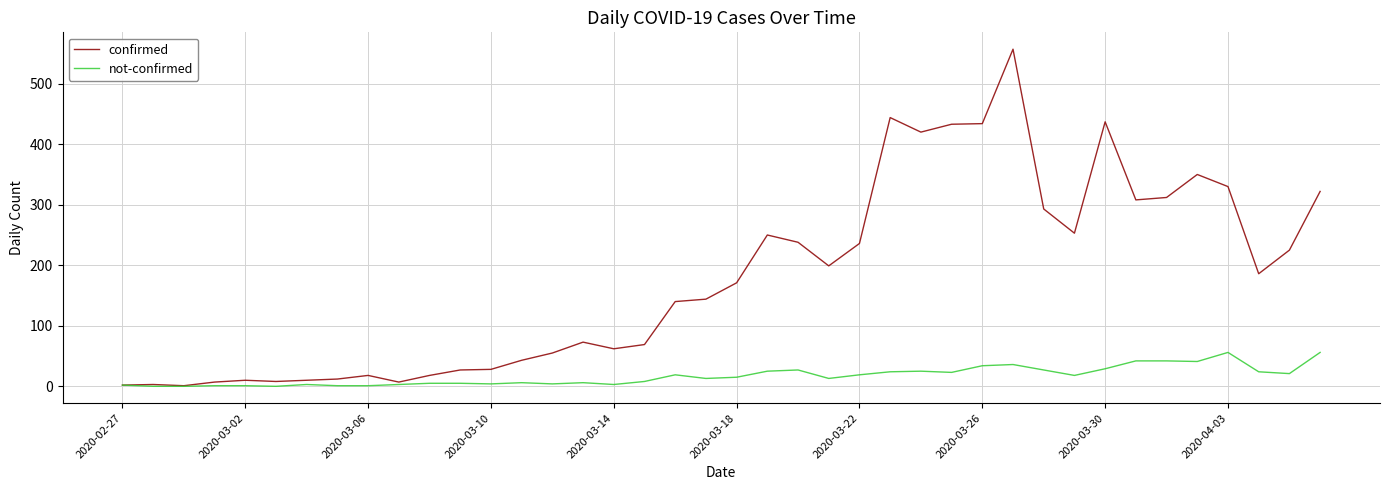

What is the maximum value shown in the chart?

557